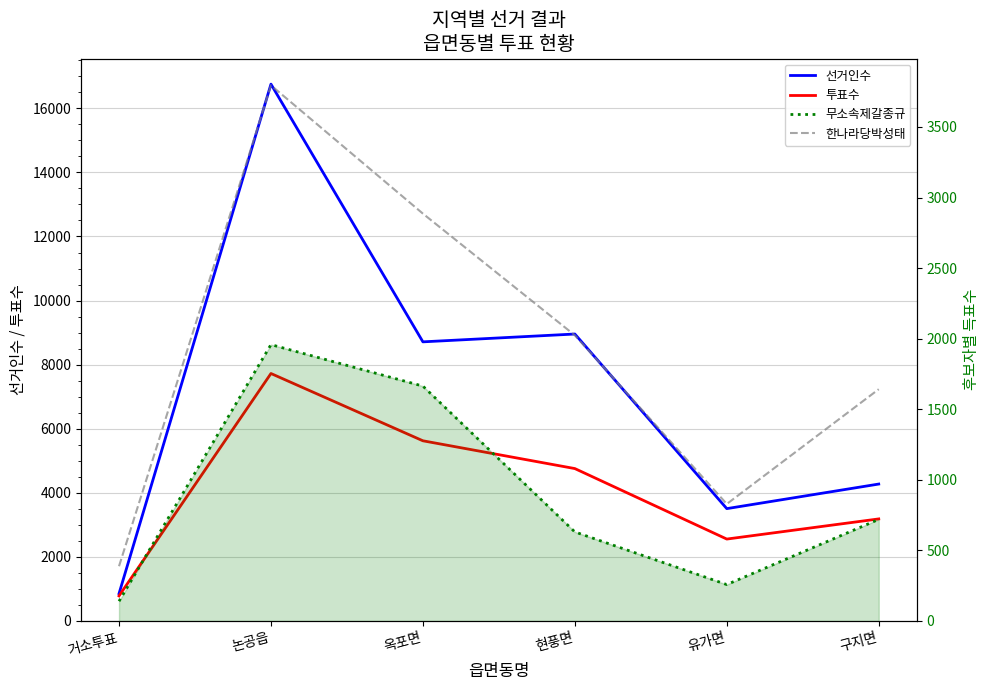

What is the difference between the maximum and minimum values in the 선거인수 series?

15901